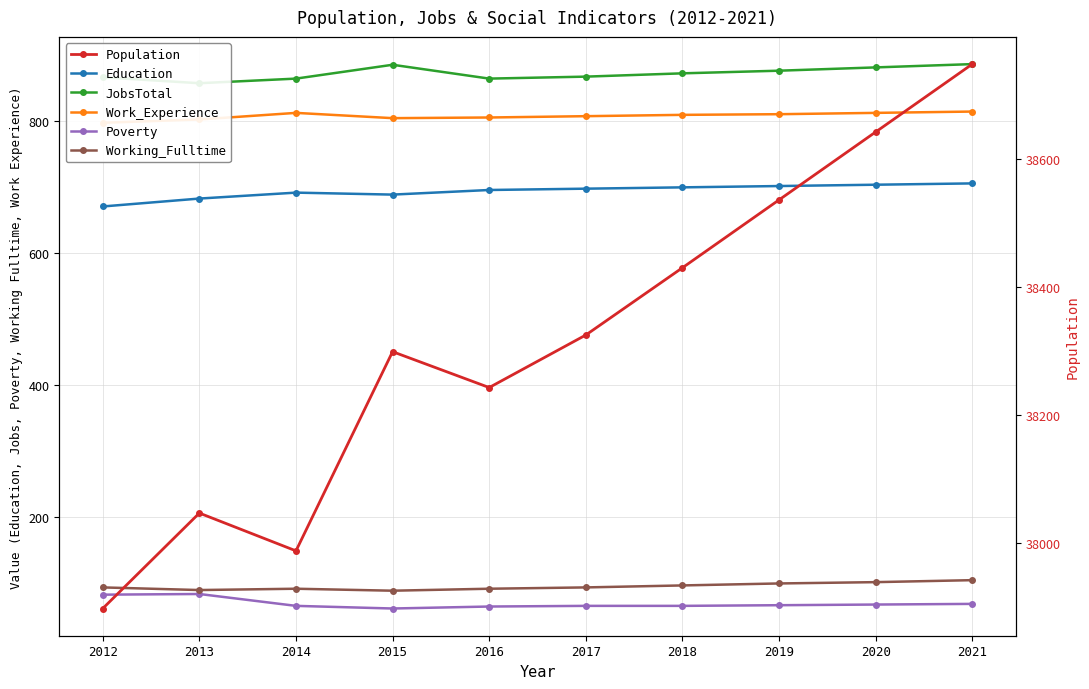

Reading left to right, what are all the values shown in this chart?

Education: 671	683	692	689	696	698	700	702	704	706
JobsTotal: 867	858	865	886	865	868	873	877	882	887
Work_Experience: 798	803	813	805	806	808	810	811	813	815
Poverty: 82	83	65	61	64	65	65	66	67	68
Working_Fulltime: 93	89	91	88	91	93	96	99	101	104
Population: 37898	38047	37988	38299	38243	38325	38430	38536	38642	38748